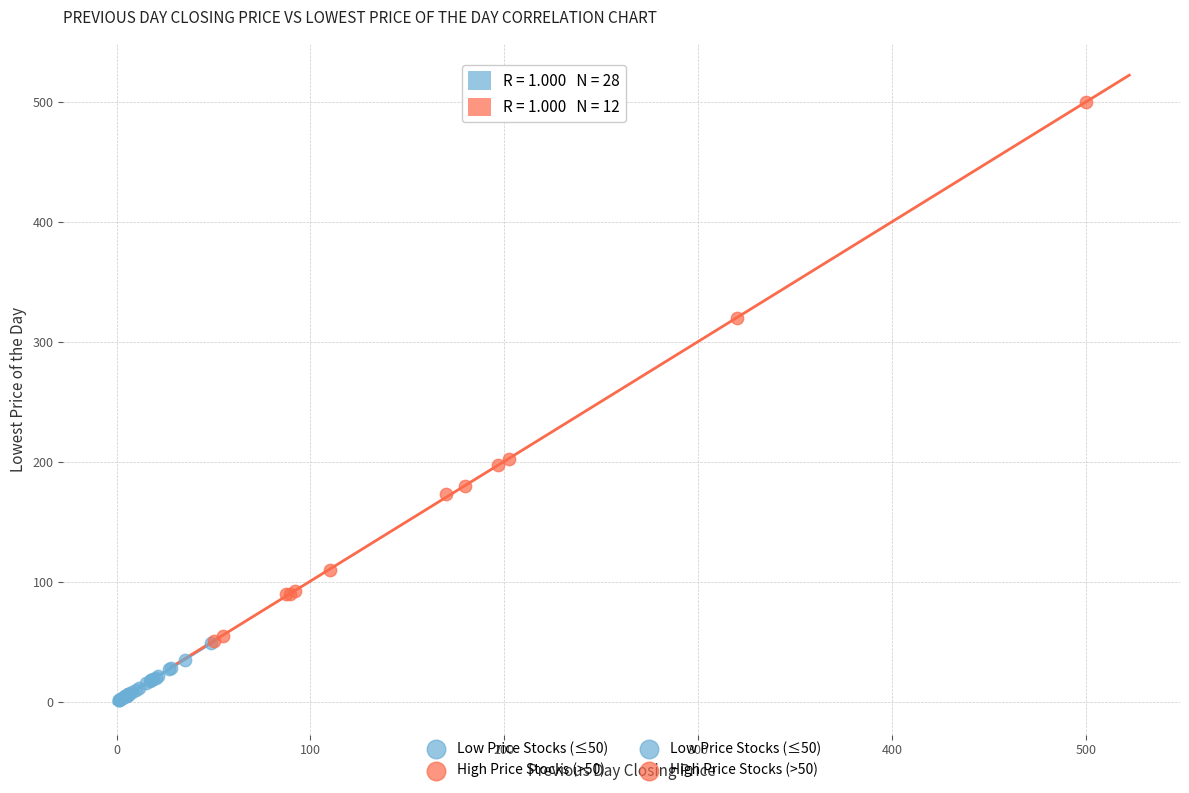

Which series has the widest spread of Y values?

High Price Stocks (>50)